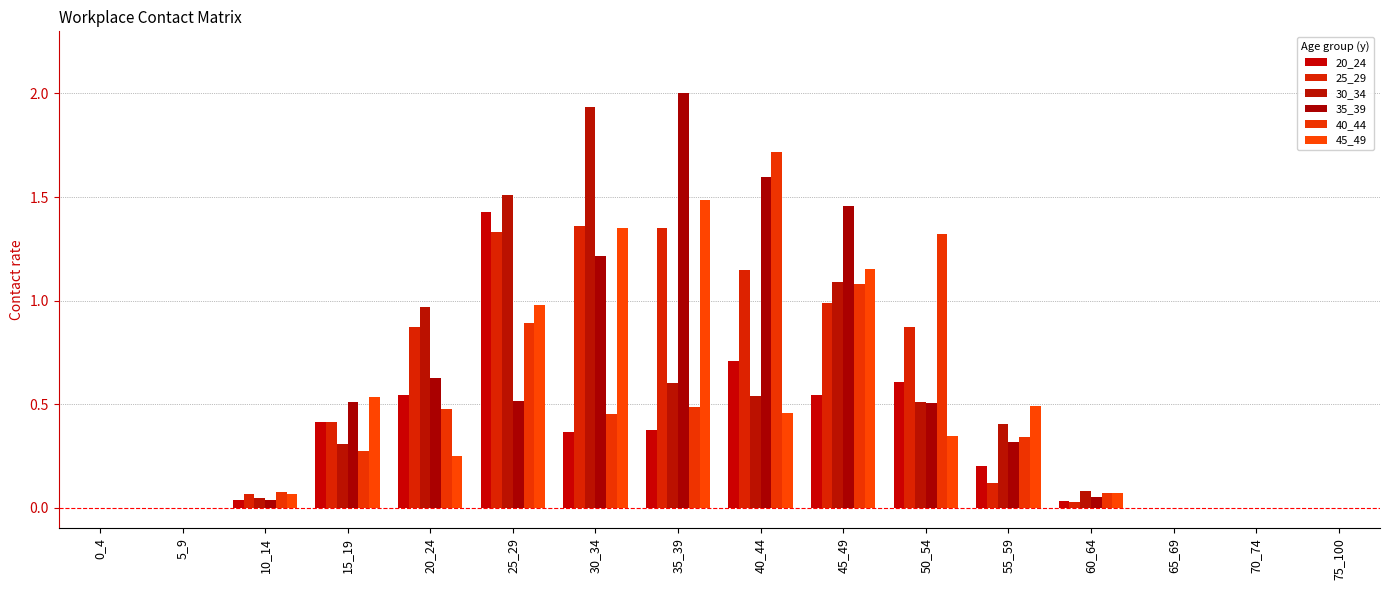

Which series changed the most between 15_19 and 70_74?

45_49